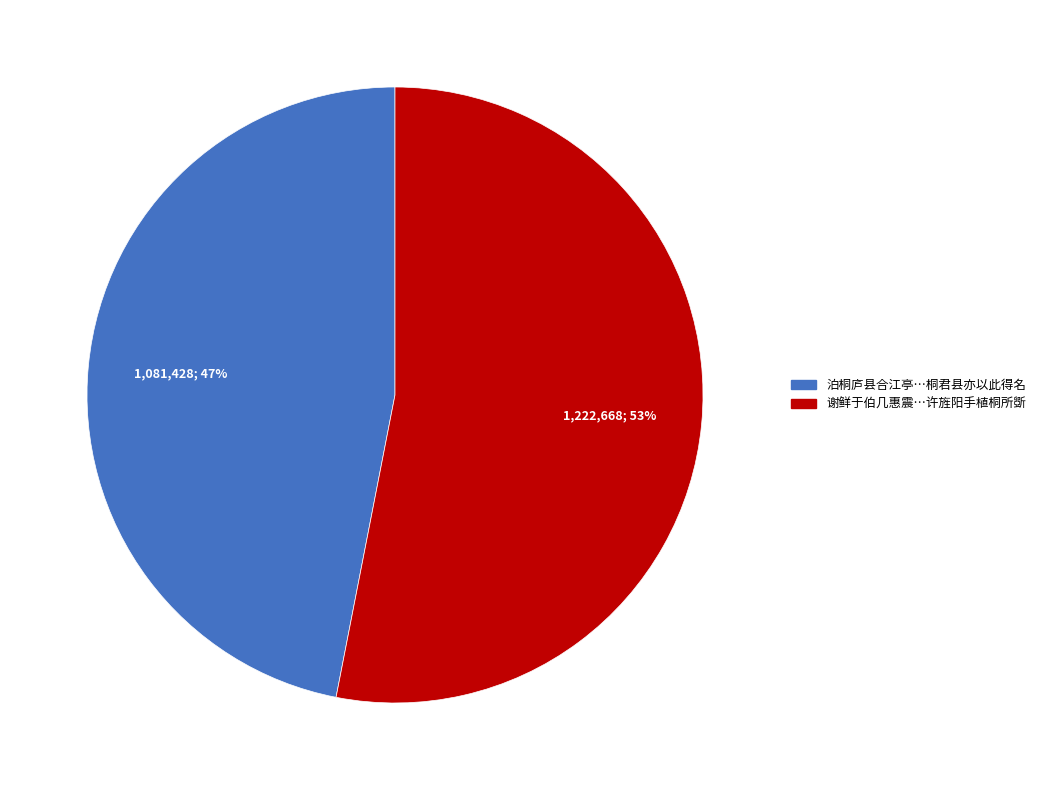

Count the number of slices in the pie.

2